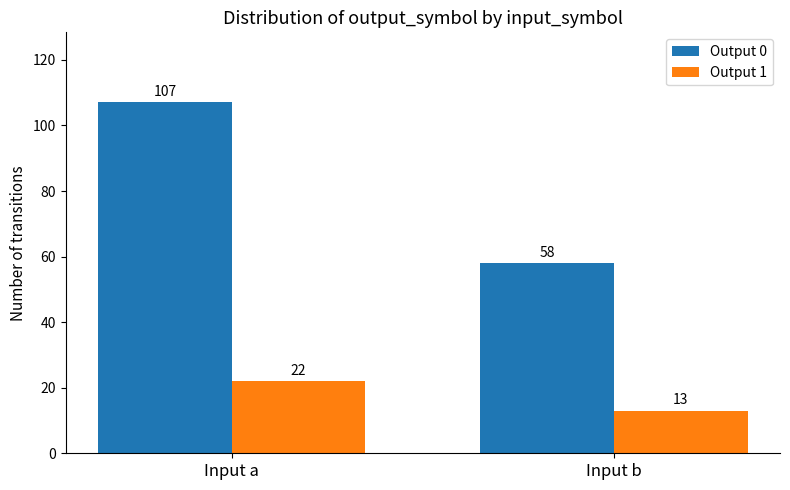

At which category is the sum across all series the highest?

Input a